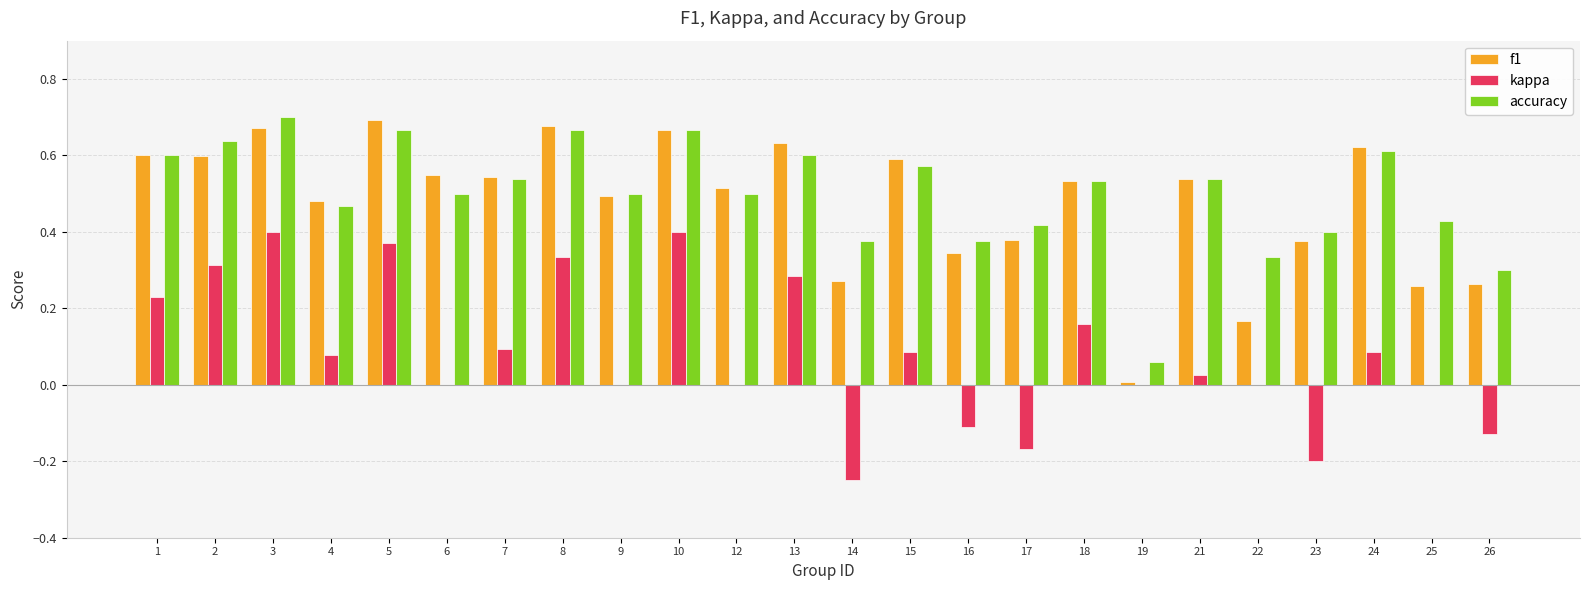

What is the sum of all f1 values?

11.5